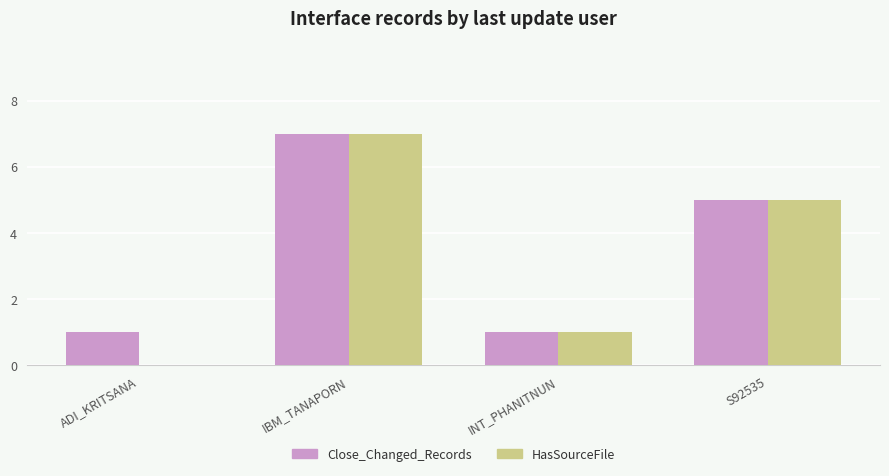

What is the total value across all series at IBM_TANAPORN?

14